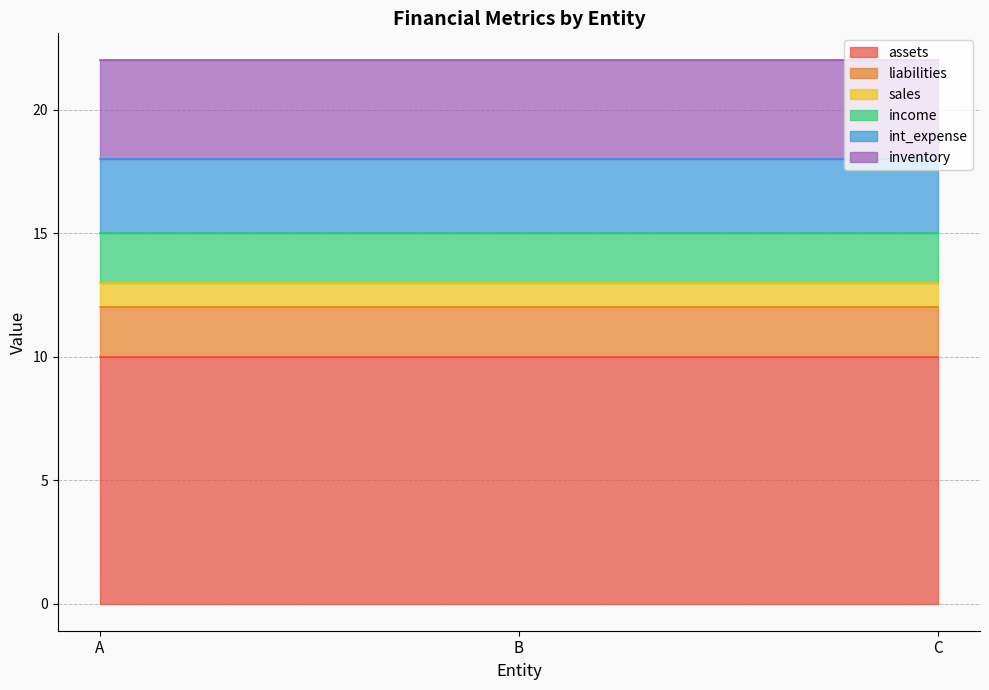

What is the average value of the int_expense series?

3